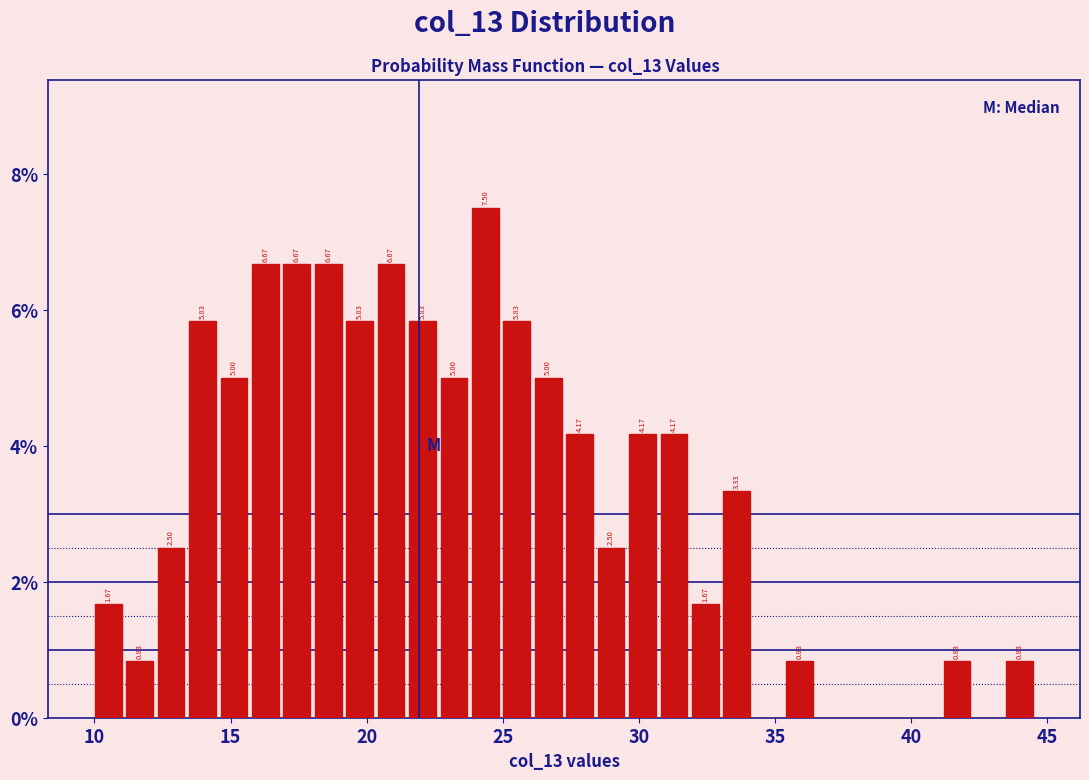

Around what value on the x-axis is the tallest bar? Give the approximate position of its centre, as read against the axis.

24.5